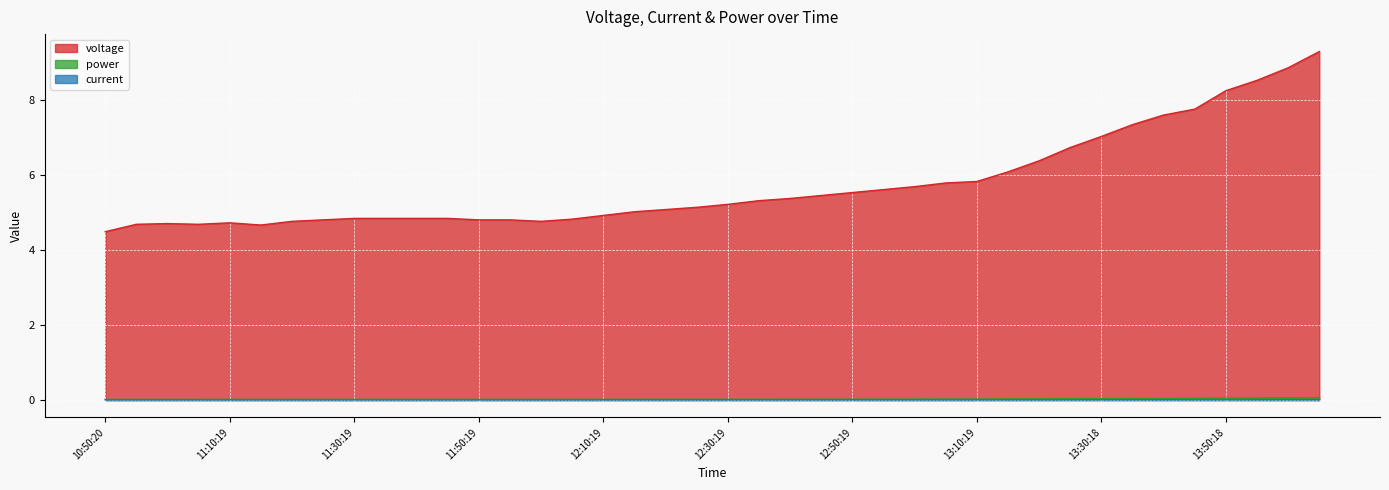

Reading left to right, what are all the values shown in this chart?

voltage: 4.5	4.7	4.7	4.7	4.7	4.7	4.8	4.8	4.8	4.8	4.8	4.8	4.8	4.8	4.8	4.8	4.9	5.0	5.1	5.1	5.2	5.3	5.4	5.5	5.5	5.6	5.7	5.8	5.8	6.1	6.4	6.7	7.0	7.3	7.6	7.8	8.2	8.5	8.9	9.3
current: 0.0	0.0	0.0	0.0	0.0	0.0	0.0	0.0	0.0	0.0	0.0	0.0	0.0	0.0	0.0	0.0	0.0	0.0	0.0	0.0	0.0	0.0	0.0	0.0	0.0	0.0	0.0	0.0	0.0	0.0	0.0	0.0	0.0	0.0	0.0	0.0	0.0	0.0	0.0	0.0
power: 0.0	0.0	0.0	0.0	0.0	0.0	0.0	0.0	0.0	0.0	0.0	0.0	0.0	0.0	0.0	0.0	0.0	0.0	0.0	0.0	0.0	0.0	0.0	0.0	0.0	0.0	0.0	0.0	0.0	0.0	0.0	0.0	0.0	0.0	0.0	0.0	0.1	0.1	0.1	0.1